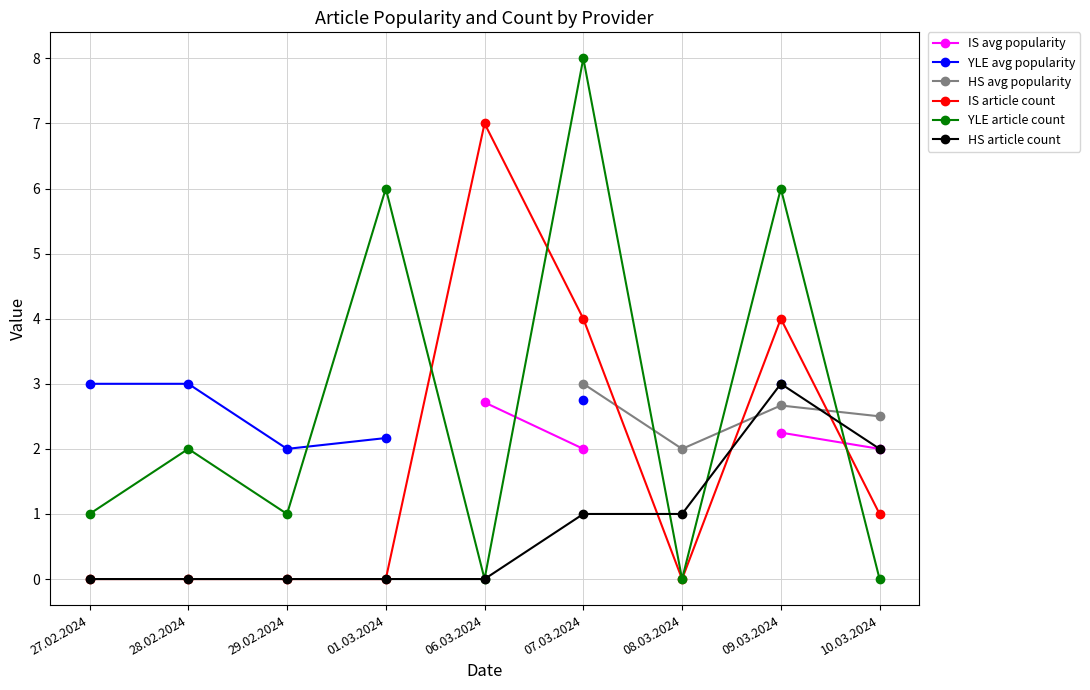

How many positive values does the IS article count series have?

4